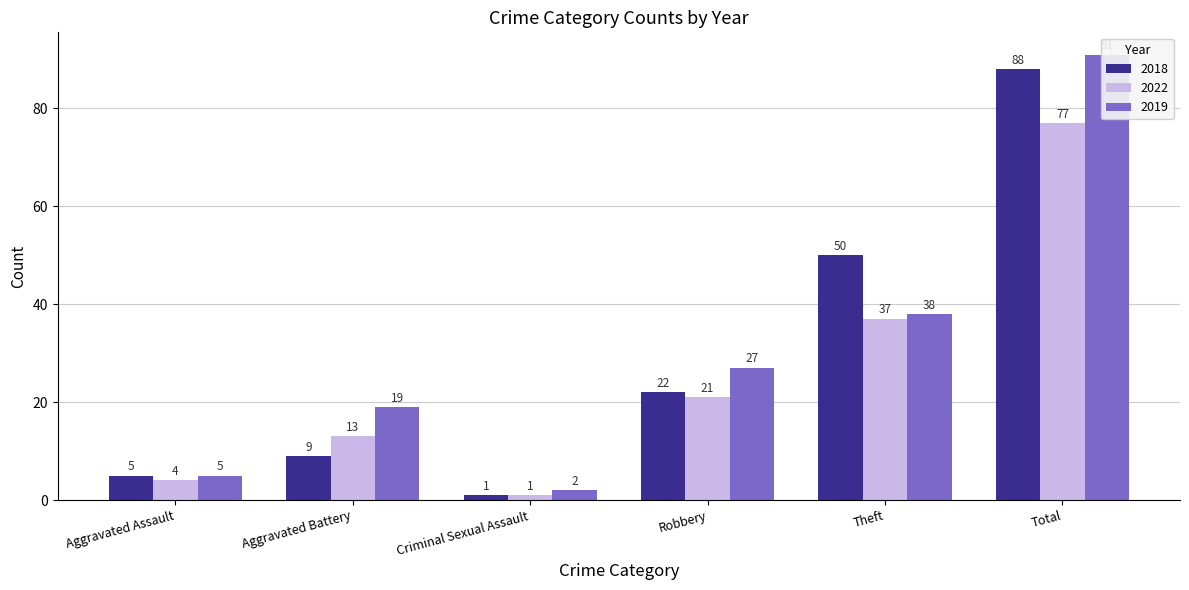

Where does the 2018 series first go above 22?

Theft